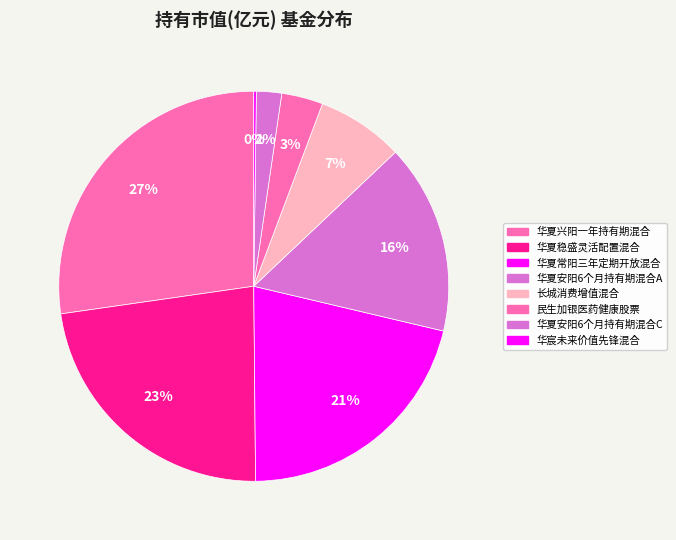

Does 华夏安阳6个月持有期混合A account for over 50% of the chart?

No